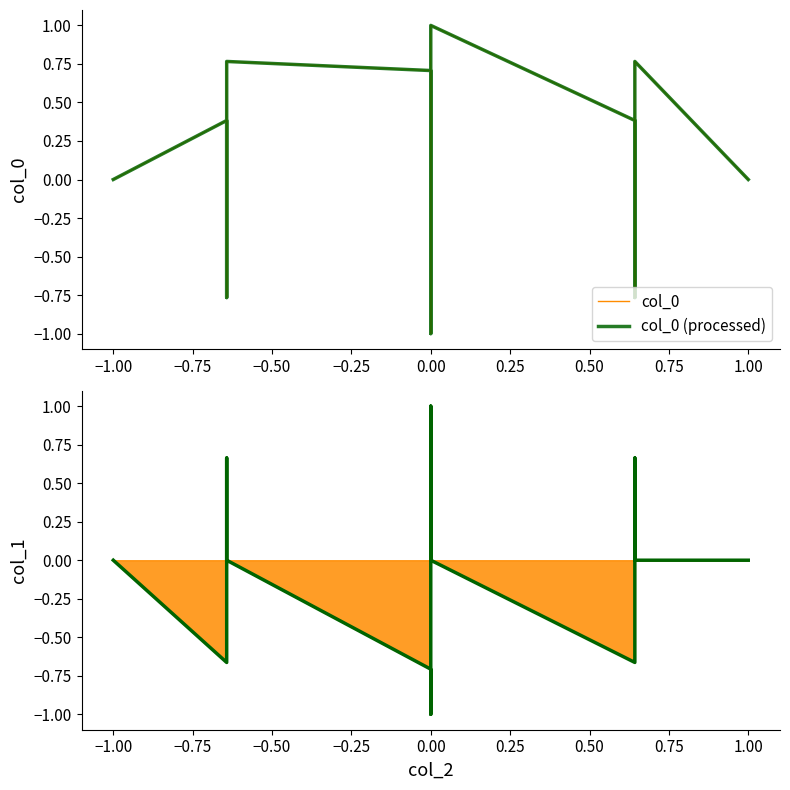

Is it true that col_1 (processed) equals -0.7 at 0.00?

True